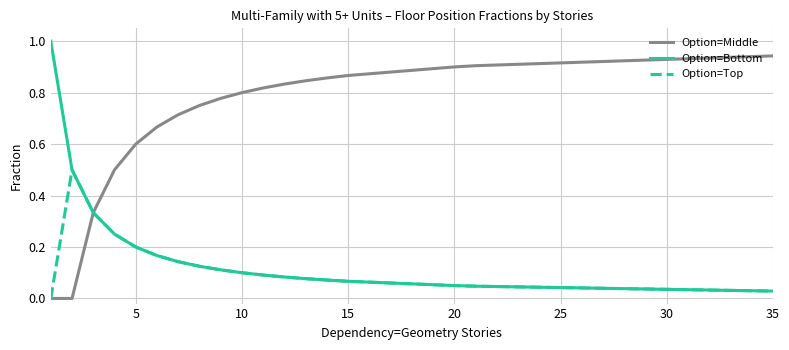

Does the chart display data point markers on the line(s)?

No